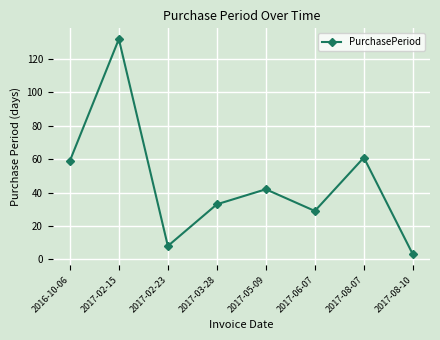

What is the value of the 5th point from the left?

42